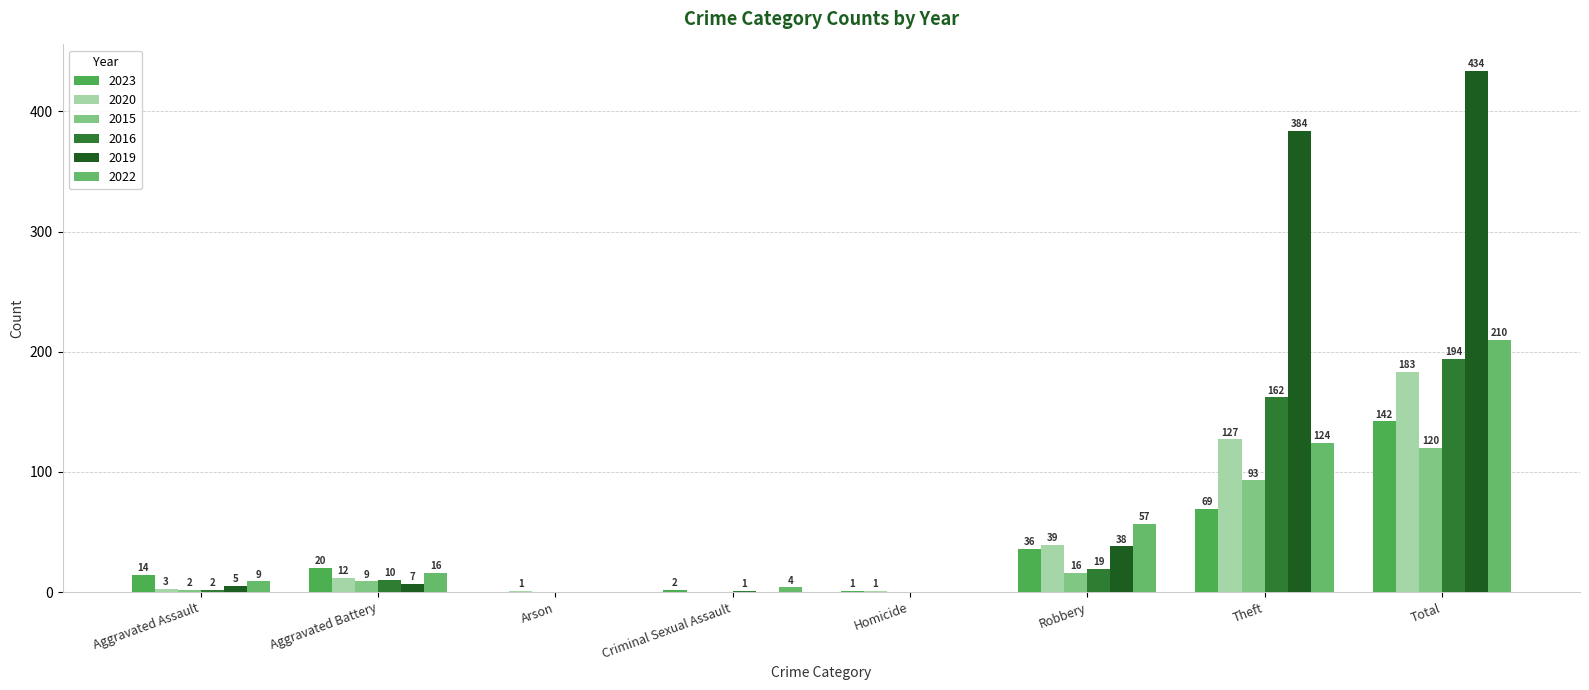

Does the chart contain stacked bars?

No